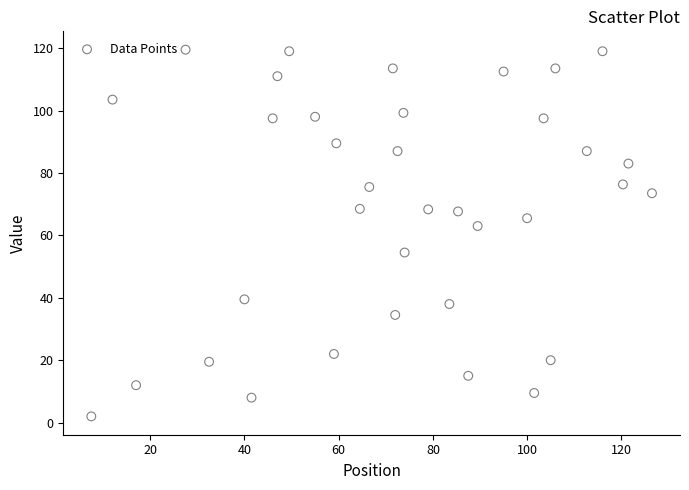

What is the range of Y values (max minus min)?

117.5